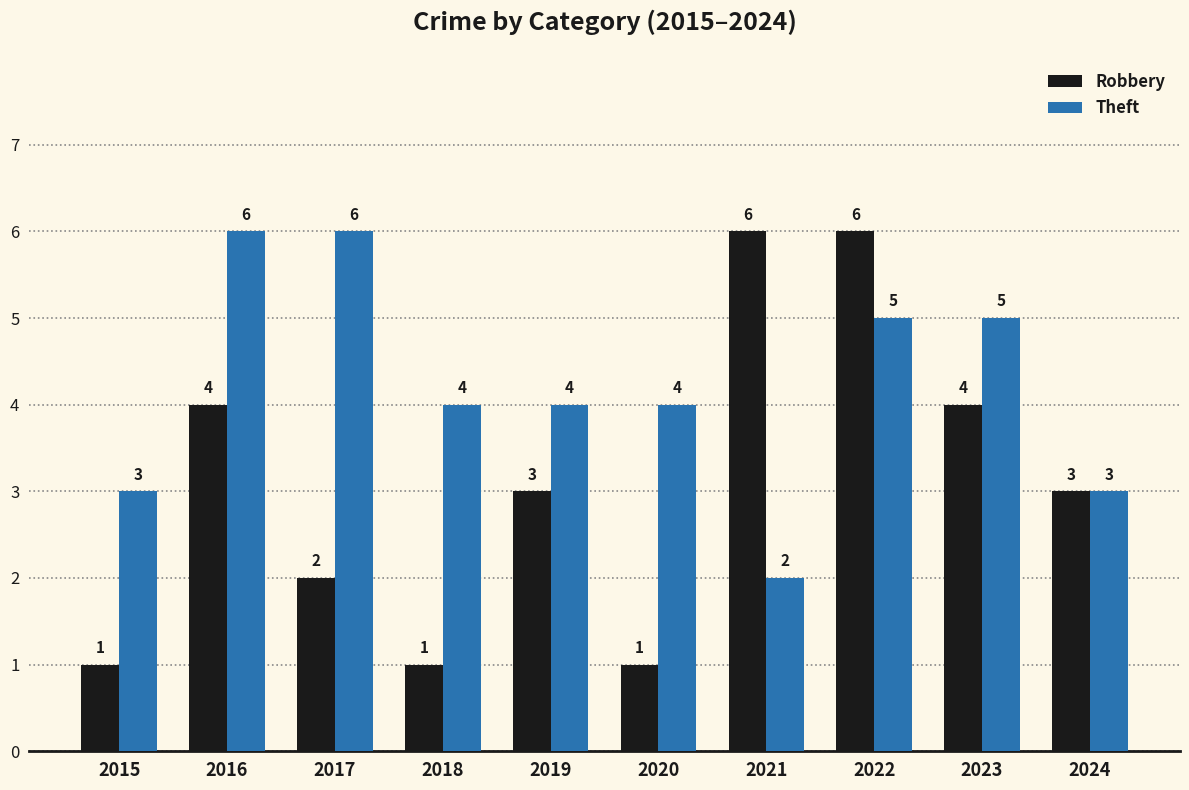

What is the highest value of the Robbery series?

6